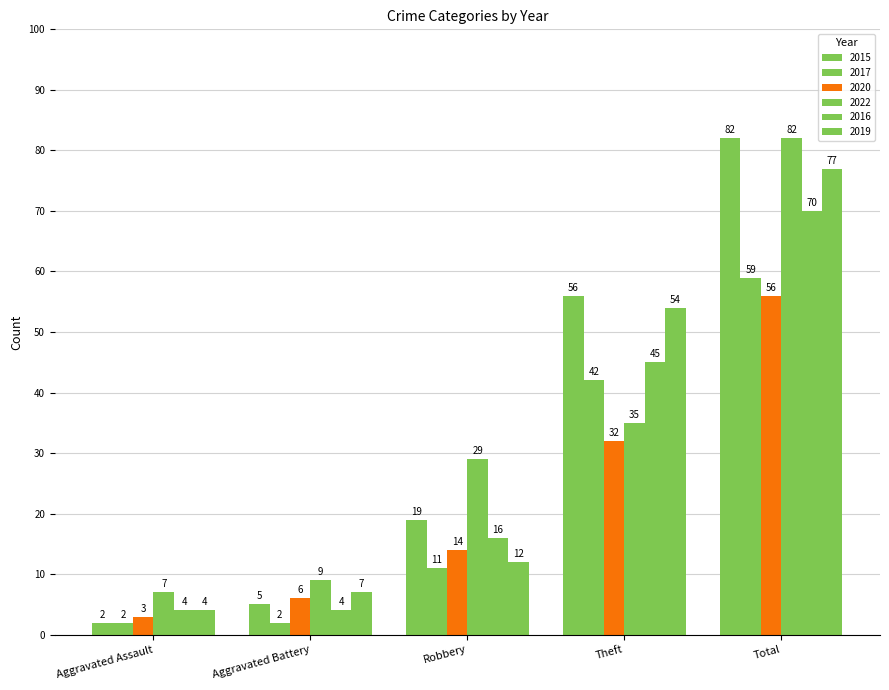

What value does the 2019 series have at Robbery, to the nearest 5?

10